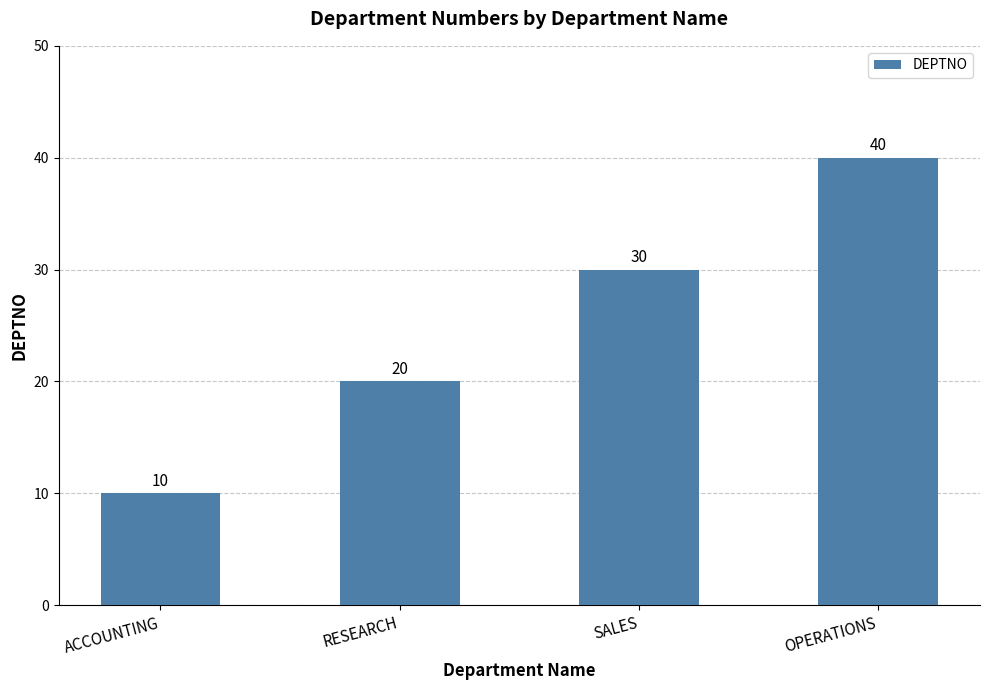

What position from the left is RESEARCH?

2